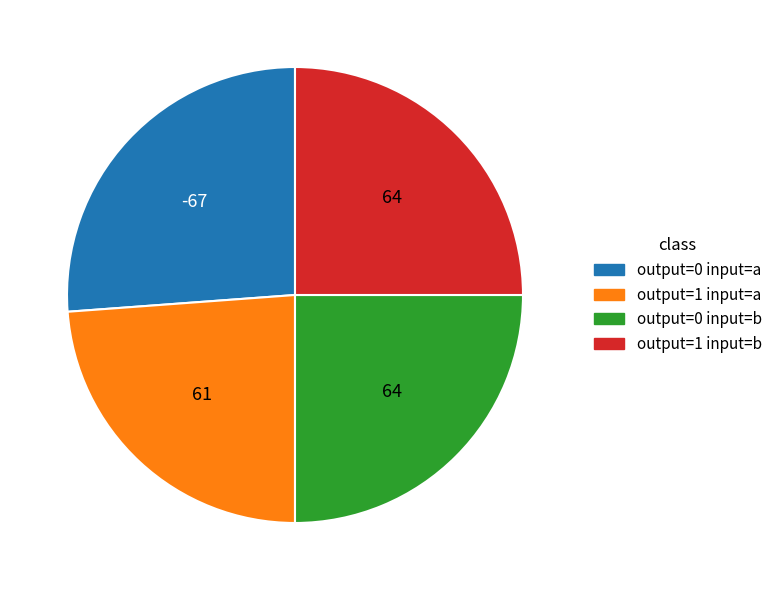

Count the number of slices in the pie.

4